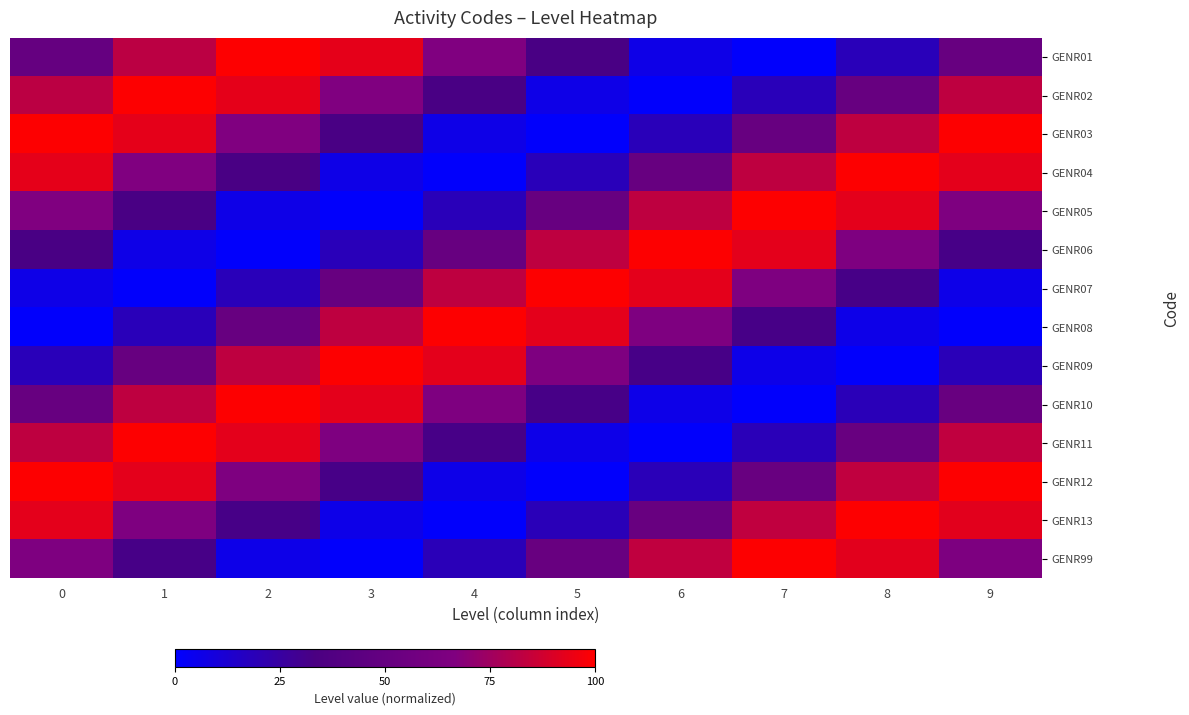

What is the greatest value displayed?

99.5